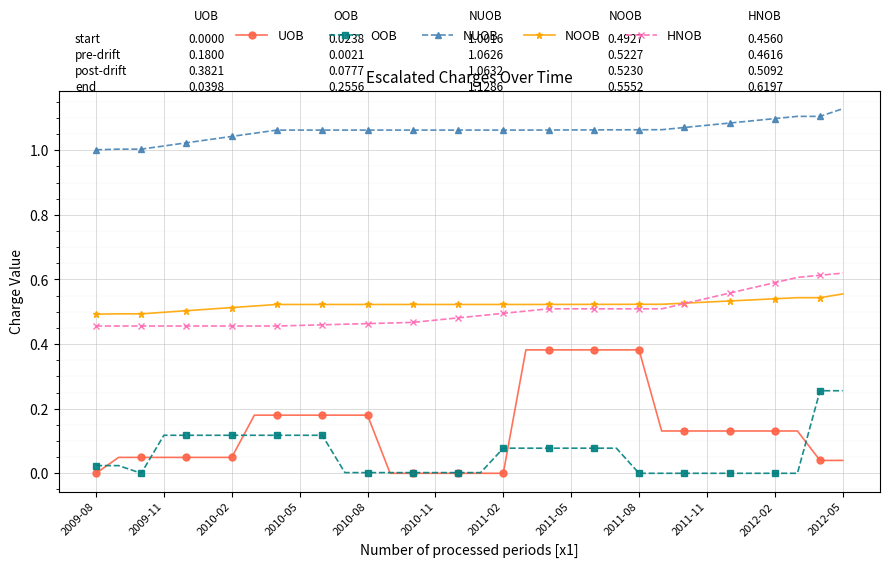

Which series has the largest range (max minus min)?

UOB